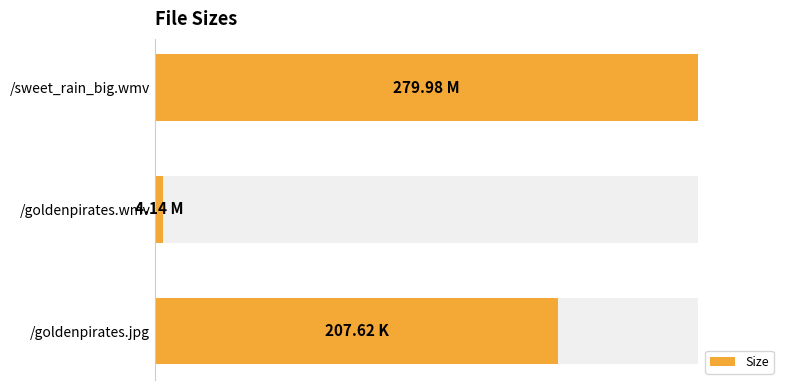

Does the chart contain stacked bars?

No